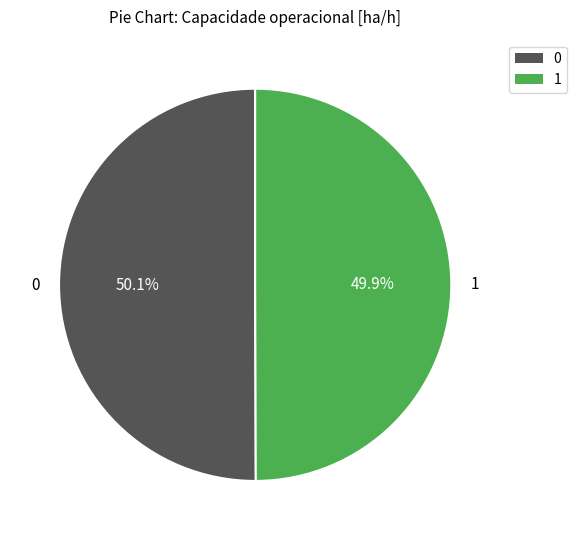

What percentage is the 1 slice, to the nearest percent?

50%